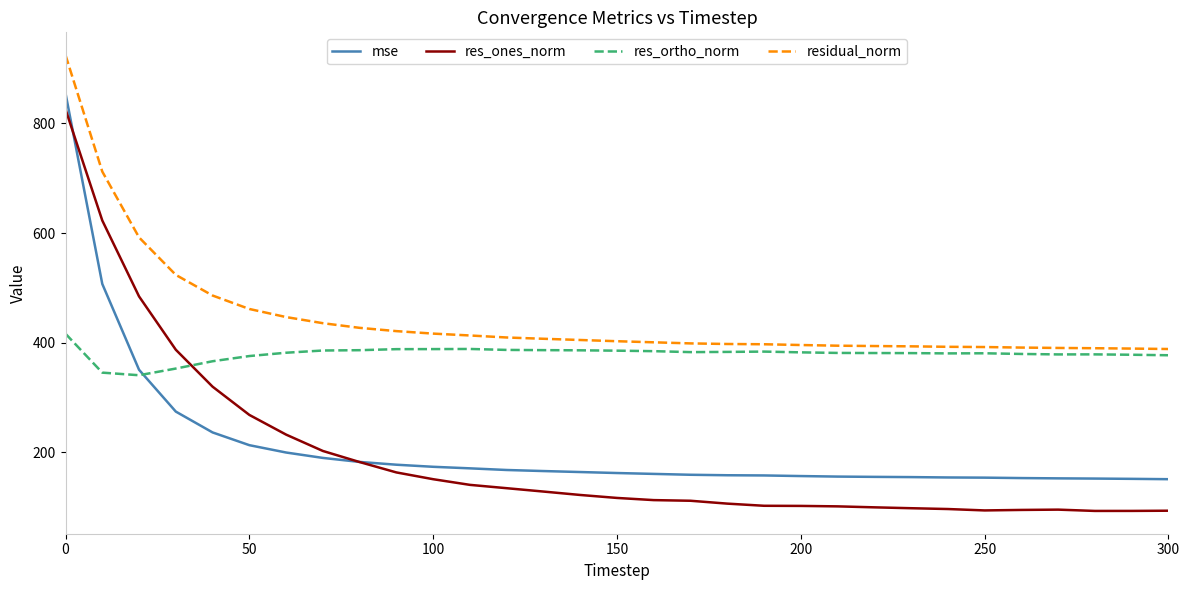

True or false: mse and res_ortho_norm cross at least once.

True